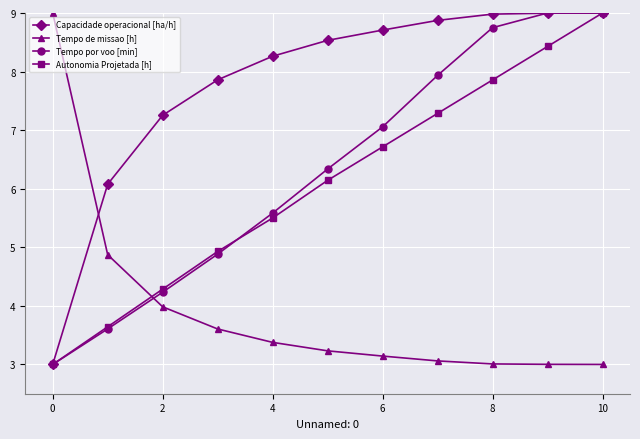

What is the value of the Tempo por voo [min] point at the 3rd from the left?

4.2